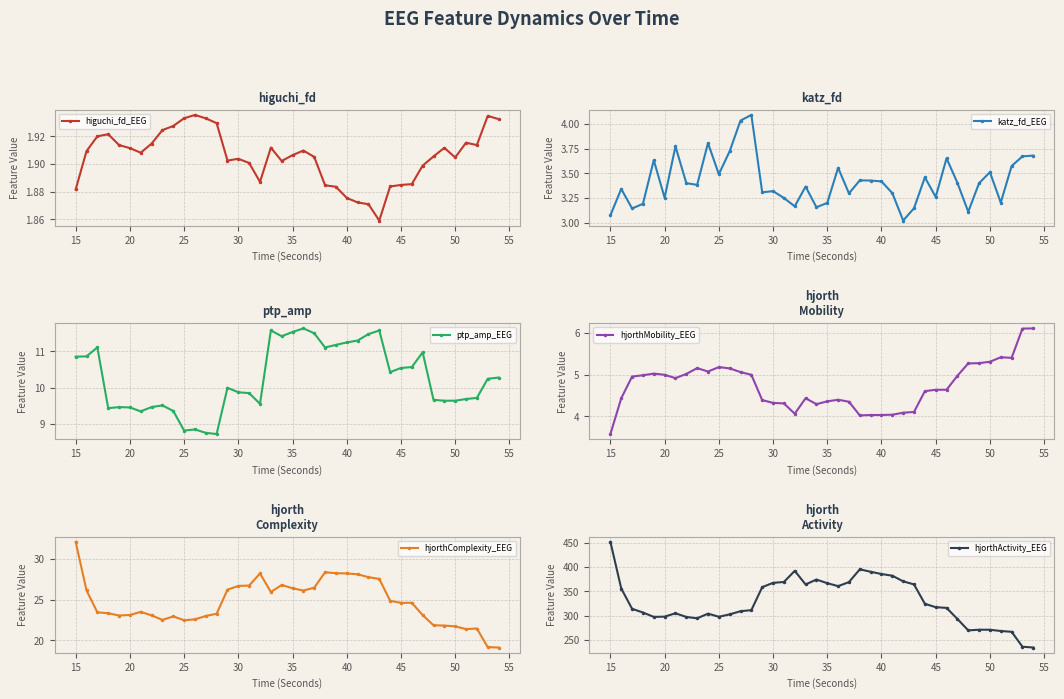

What is the minimum value for hjorthActivity_EEG?

233.9